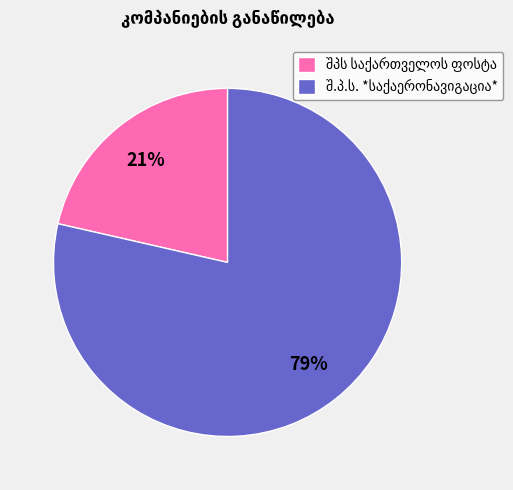

Is there a majority slice in this chart?

Yes